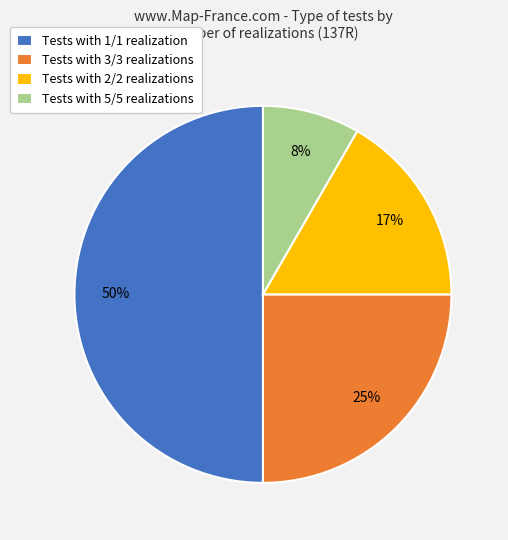

Is it true that Tests with 1/1 realization is 50% of the pie?

True